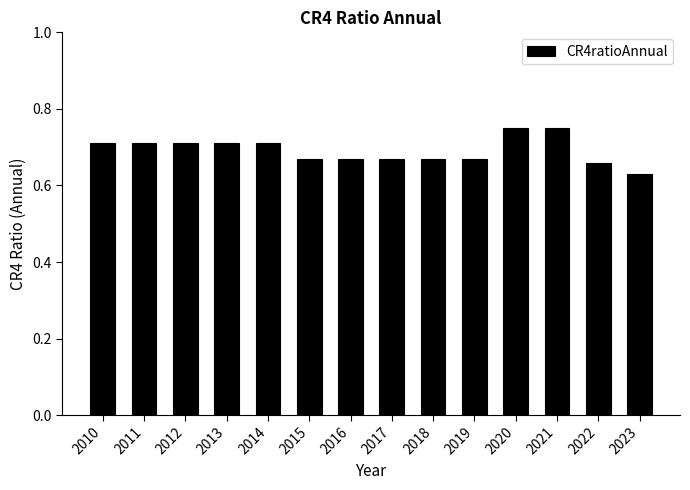

What is the sum of the values at 2022 and 2010?

1.4